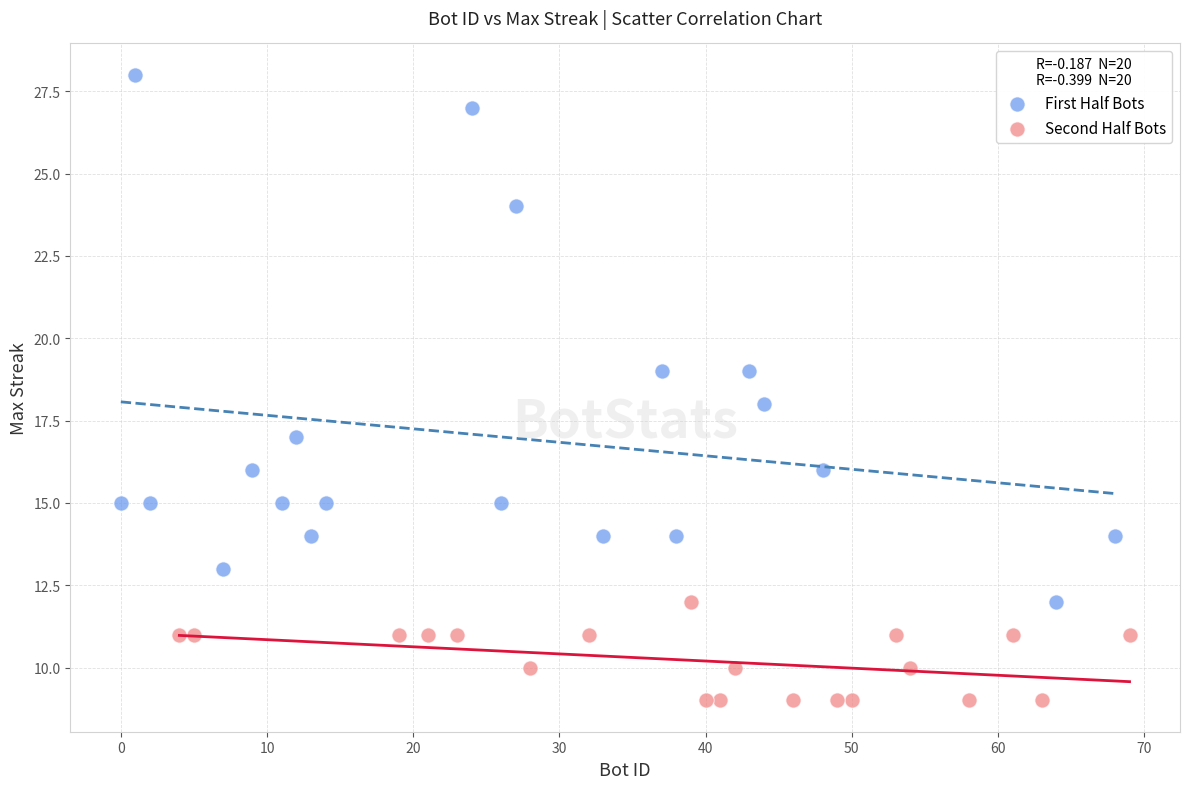

Which series reaches the maximum Y coordinate?

First Half Bots